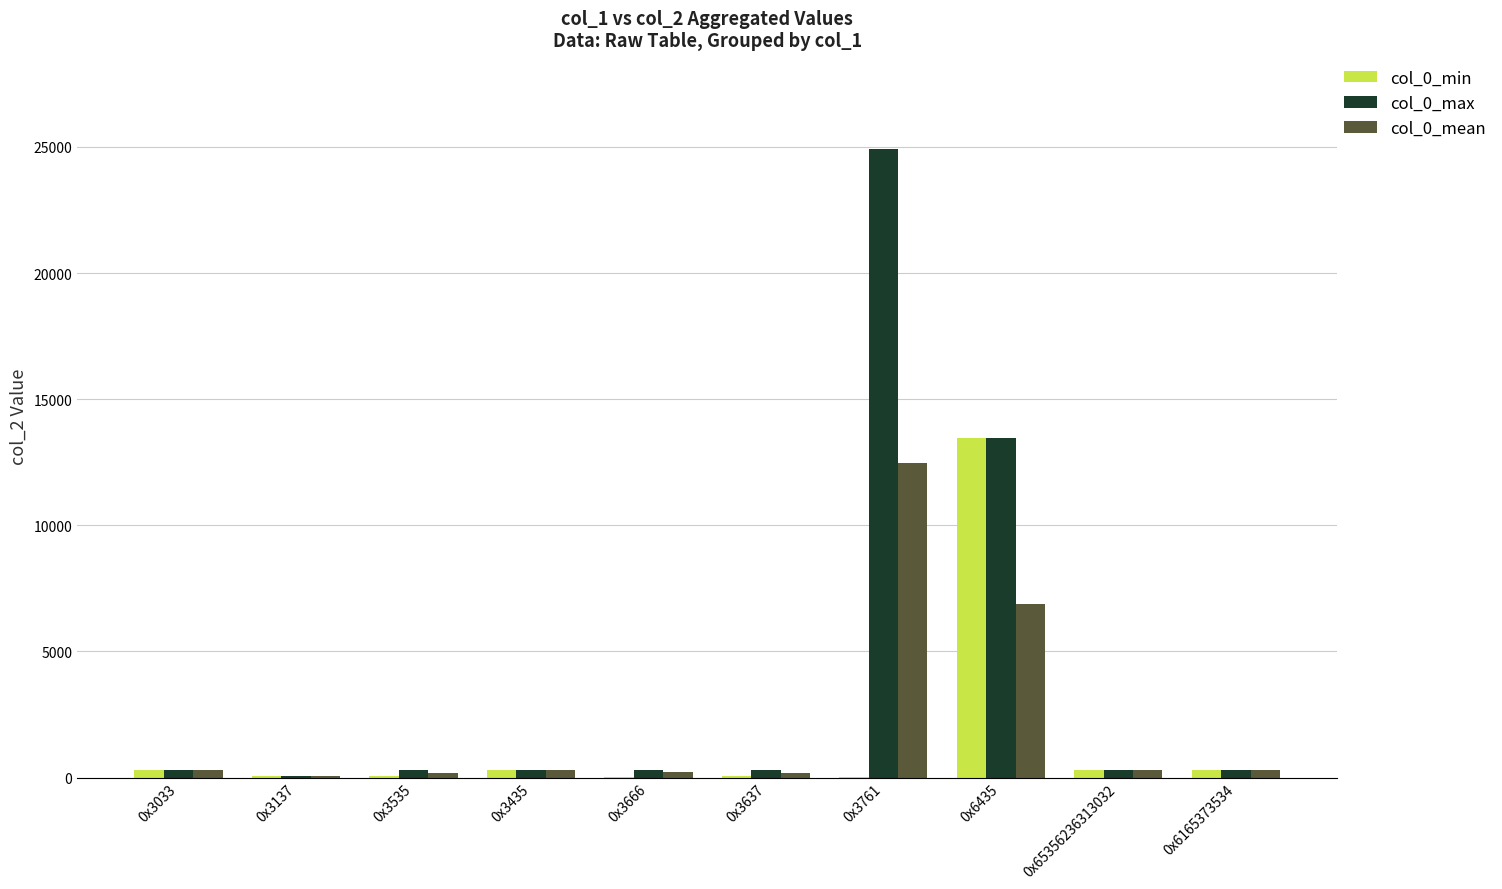

What are all the series names shown in the legend?

col_0_min, col_0_max, col_0_mean